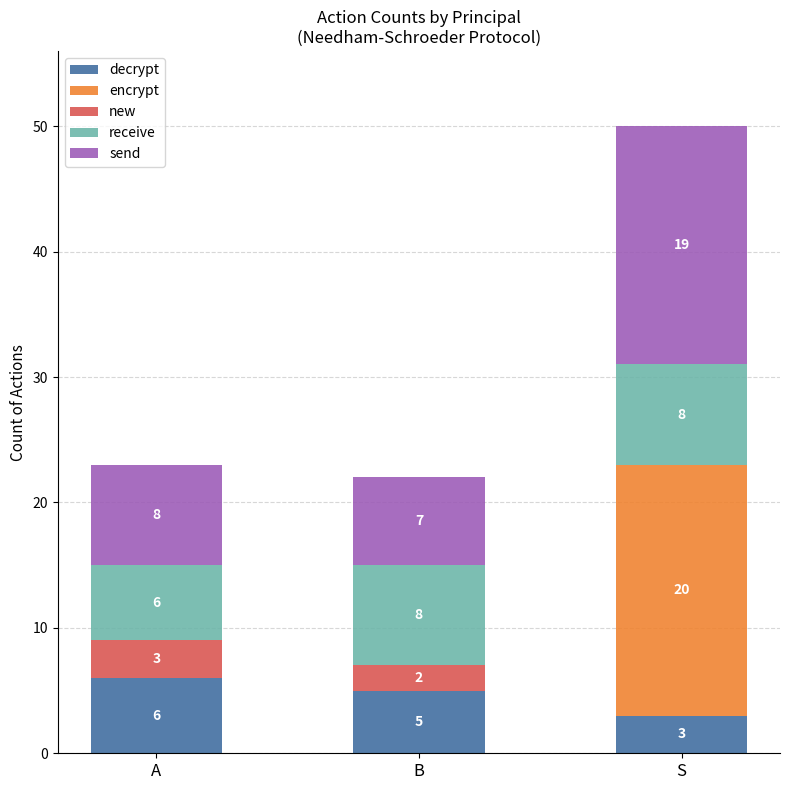

What is the highest value of the decrypt series?

6